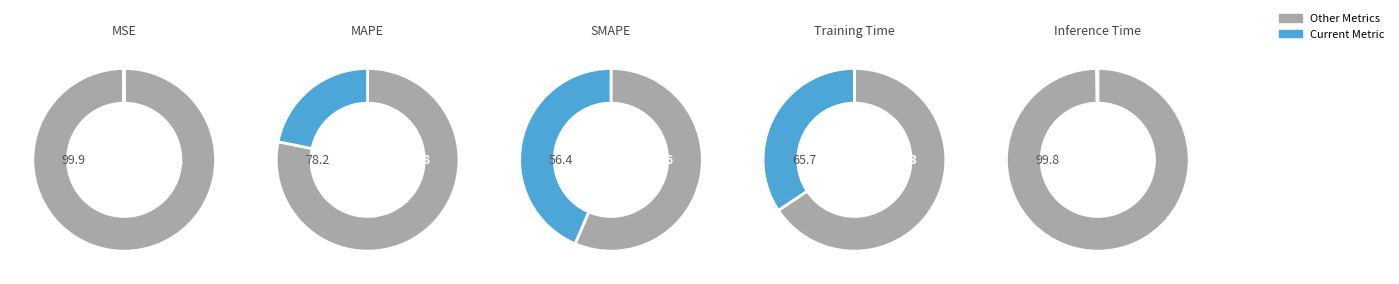

True or false: Training Time accounts for 34% of the total.

True